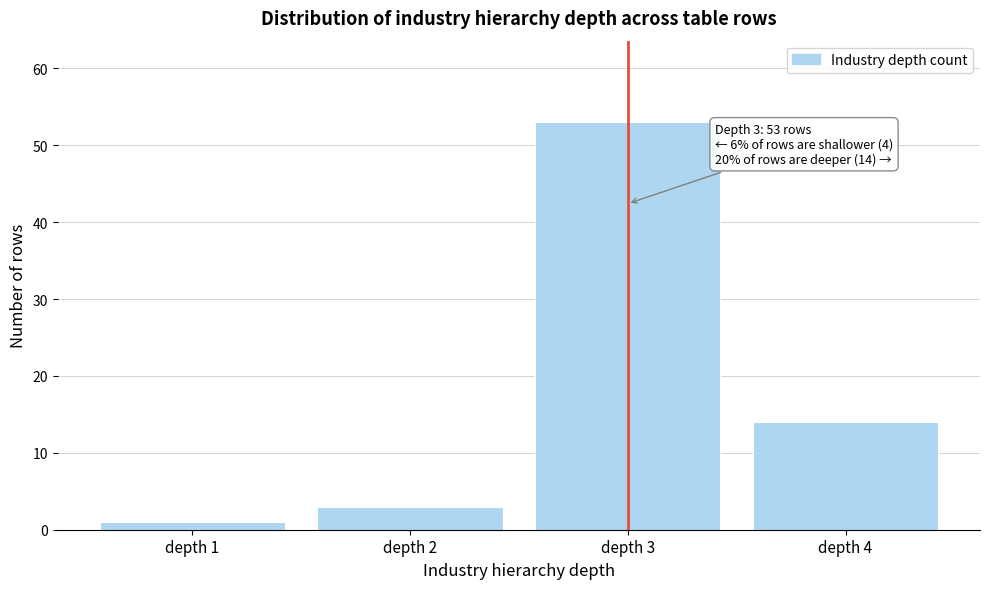

Reading left to right, transcribe all the data shown in this chart.

1	3	53	14